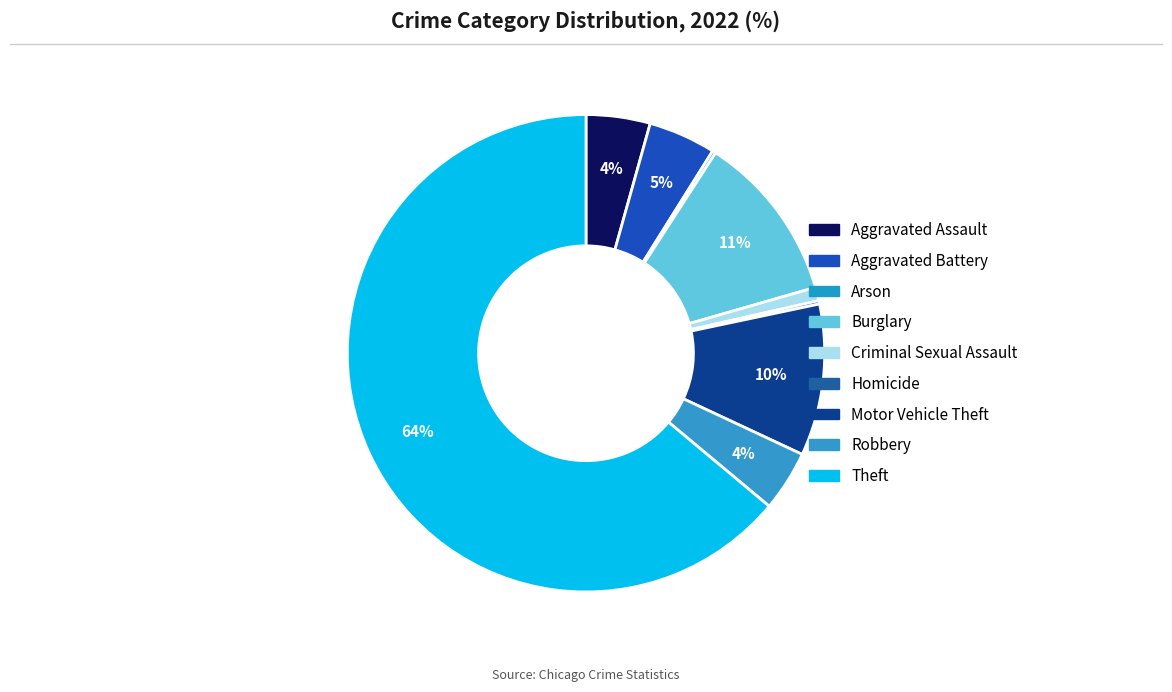

To the nearest percent, what is the average slice percentage?

11%